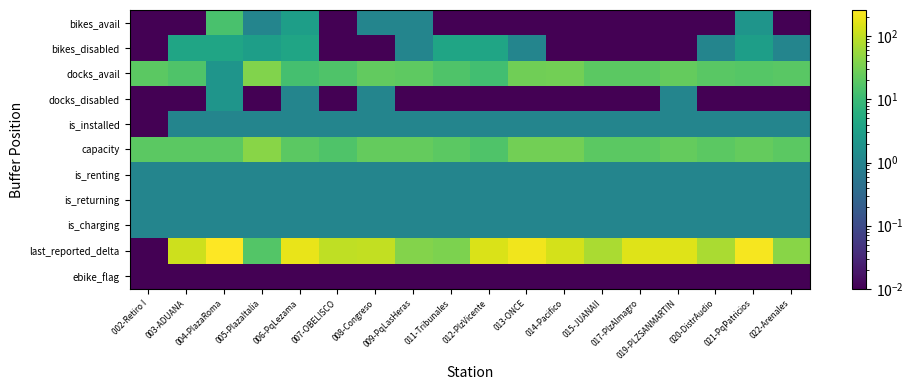

Reading left to right, extract all data points from this chart.

bikes_avail: 002-Retiro I=0.0	003-ADUANA=0.0	004-PlazaRoma=14.0	005-PlazaItalia=1.0	006-PqLezama=3.0	007-OBELISCO=0.0	008-Congreso=1.0	009-PqLasHeras=1.0	011-Tribunales=0.0	012-PlzVicente=0.0	013-ONCE=0.0	014-Pacifico=0.0	015-JUANAII=0.0	017-PlzAlmagro=0.0	019-PLZSANMARTIN=0.0	020-DistrAudio=0.0	021-PqPatricios=2.0	022-Arenales=0.0
bikes_disabled: 002-Retiro I=0.0	003-ADUANA=4.0	004-PlazaRoma=4.0	005-PlazaItalia=3.0	006-PqLezama=4.0	007-OBELISCO=0.0	008-Congreso=0.0	009-PqLasHeras=1.0	011-Tribunales=4.0	012-PlzVicente=4.0	013-ONCE=1.0	014-Pacifico=0.0	015-JUANAII=0.0	017-PlzAlmagro=0.0	019-PLZSANMARTIN=0.0	020-DistrAudio=1.0	021-PqPatricios=3.0	022-Arenales=1.0
docks_avail: 002-Retiro I=20.0	003-ADUANA=16.0	004-PlazaRoma=2.0	005-PlazaItalia=38.0	006-PqLezama=13.0	007-OBELISCO=16.0	008-Congreso=23.0	009-PqLasHeras=21.0	011-Tribunales=16.0	012-PlzVicente=12.0	013-ONCE=29.0	014-Pacifico=30.0	015-JUANAII=20.0	017-PlzAlmagro=20.0	019-PLZSANMARTIN=24.0	020-DistrAudio=19.0	021-PqPatricios=18.0	022-Arenales=19.0
docks_disabled: 002-Retiro I=0.0	003-ADUANA=0.0	004-PlazaRoma=2.0	005-PlazaItalia=0.0	006-PqLezama=1.0	007-OBELISCO=0.0	008-Congreso=1.0	009-PqLasHeras=0.0	011-Tribunales=0.0	012-PlzVicente=0.0	013-ONCE=0.0	014-Pacifico=0.0	015-JUANAII=0.0	017-PlzAlmagro=0.0	019-PLZSANMARTIN=1.0	020-DistrAudio=0.0	021-PqPatricios=0.0	022-Arenales=0.0
is_installed: 002-Retiro I=0.0	003-ADUANA=1.0	004-PlazaRoma=1.0	005-PlazaItalia=1.0	006-PqLezama=1.0	007-OBELISCO=1.0	008-Congreso=1.0	009-PqLasHeras=1.0	011-Tribunales=1.0	012-PlzVicente=1.0	013-ONCE=1.0	014-Pacifico=1.0	015-JUANAII=1.0	017-PlzAlmagro=1.0	019-PLZSANMARTIN=1.0	020-DistrAudio=1.0	021-PqPatricios=1.0	022-Arenales=1.0
capacity: 002-Retiro I=20.0	003-ADUANA=20.0	004-PlazaRoma=20.0	005-PlazaItalia=42.0	006-PqLezama=20.0	007-OBELISCO=16.0	008-Congreso=24.0	009-PqLasHeras=24.0	011-Tribunales=20.0	012-PlzVicente=16.0	013-ONCE=30.0	014-Pacifico=30.0	015-JUANAII=20.0	017-PlzAlmagro=20.0	019-PLZSANMARTIN=24.0	020-DistrAudio=20.0	021-PqPatricios=24.0	022-Arenales=20.0
is_renting: 002-Retiro I=1.0	003-ADUANA=1.0	004-PlazaRoma=1.0	005-PlazaItalia=1.0	006-PqLezama=1.0	007-OBELISCO=1.0	008-Congreso=1.0	009-PqLasHeras=1.0	011-Tribunales=1.0	012-PlzVicente=1.0	013-ONCE=1.0	014-Pacifico=1.0	015-JUANAII=1.0	017-PlzAlmagro=1.0	019-PLZSANMARTIN=1.0	020-DistrAudio=1.0	021-PqPatricios=1.0	022-Arenales=1.0
is_returning: 002-Retiro I=1.0	003-ADUANA=1.0	004-PlazaRoma=1.0	005-PlazaItalia=1.0	006-PqLezama=1.0	007-OBELISCO=1.0	008-Congreso=1.0	009-PqLasHeras=1.0	011-Tribunales=1.0	012-PlzVicente=1.0	013-ONCE=1.0	014-Pacifico=1.0	015-JUANAII=1.0	017-PlzAlmagro=1.0	019-PLZSANMARTIN=1.0	020-DistrAudio=1.0	021-PqPatricios=1.0	022-Arenales=1.0
is_charging: 002-Retiro I=1.0	003-ADUANA=1.0	004-PlazaRoma=1.0	005-PlazaItalia=1.0	006-PqLezama=1.0	007-OBELISCO=1.0	008-Congreso=1.0	009-PqLasHeras=1.0	011-Tribunales=1.0	012-PlzVicente=1.0	013-ONCE=1.0	014-Pacifico=1.0	015-JUANAII=1.0	017-PlzAlmagro=1.0	019-PLZSANMARTIN=1.0	020-DistrAudio=1.0	021-PqPatricios=1.0	022-Arenales=1.0
last_reported_delta: 002-Retiro I=0.0	003-ADUANA=120.0	004-PlazaRoma=261.0	005-PlazaItalia=17.0	006-PqLezama=186.0	007-OBELISCO=98.0	008-Congreso=101.0	009-PqLasHeras=39.0	011-Tribunales=35.0	012-PlzVicente=145.0	013-ONCE=211.0	014-Pacifico=133.0	015-JUANAII=71.0	017-PlzAlmagro=156.0	019-PLZSANMARTIN=162.0	020-DistrAudio=72.0	021-PqPatricios=227.0	022-Arenales=43.0
ebike_flag: 002-Retiro I=0.0	003-ADUANA=0.0	004-PlazaRoma=0.0	005-PlazaItalia=0.0	006-PqLezama=0.0	007-OBELISCO=0.0	008-Congreso=0.0	009-PqLasHeras=0.0	011-Tribunales=0.0	012-PlzVicente=0.0	013-ONCE=0.0	014-Pacifico=0.0	015-JUANAII=0.0	017-PlzAlmagro=0.0	019-PLZSANMARTIN=0.0	020-DistrAudio=0.0	021-PqPatricios=0.0	022-Arenales=0.0